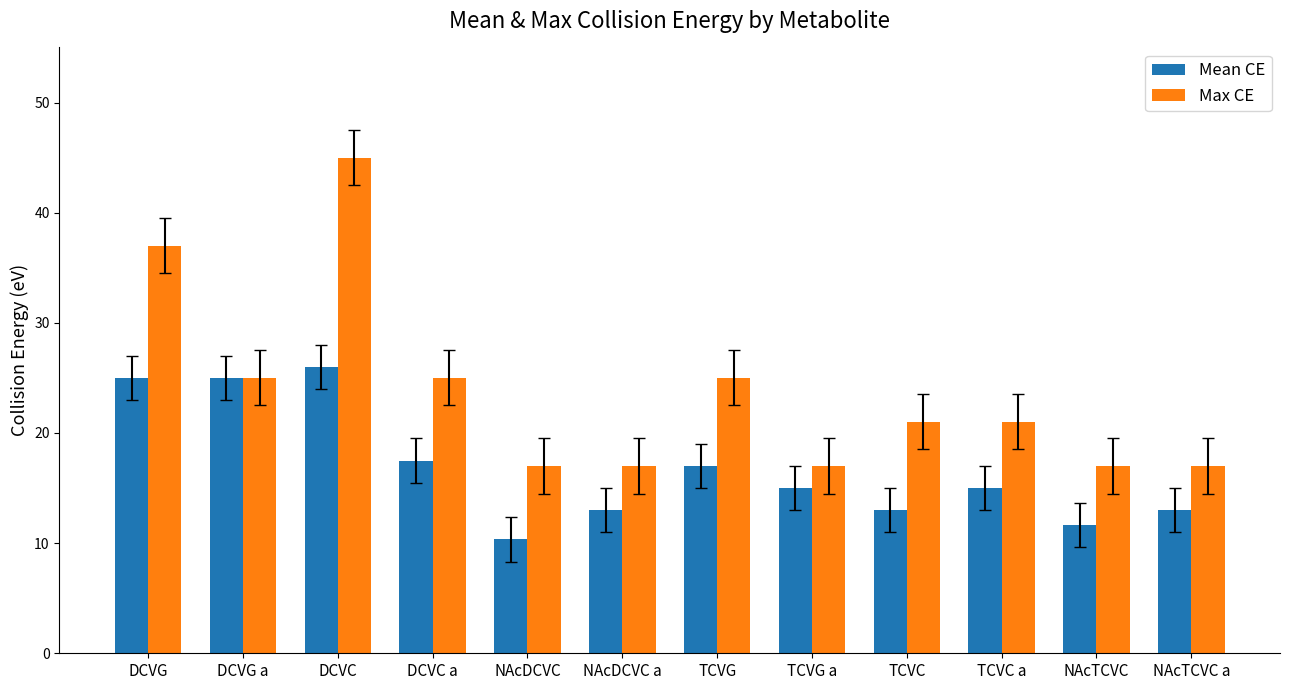

What is the total value across all series at NAcDCVC?

27.3